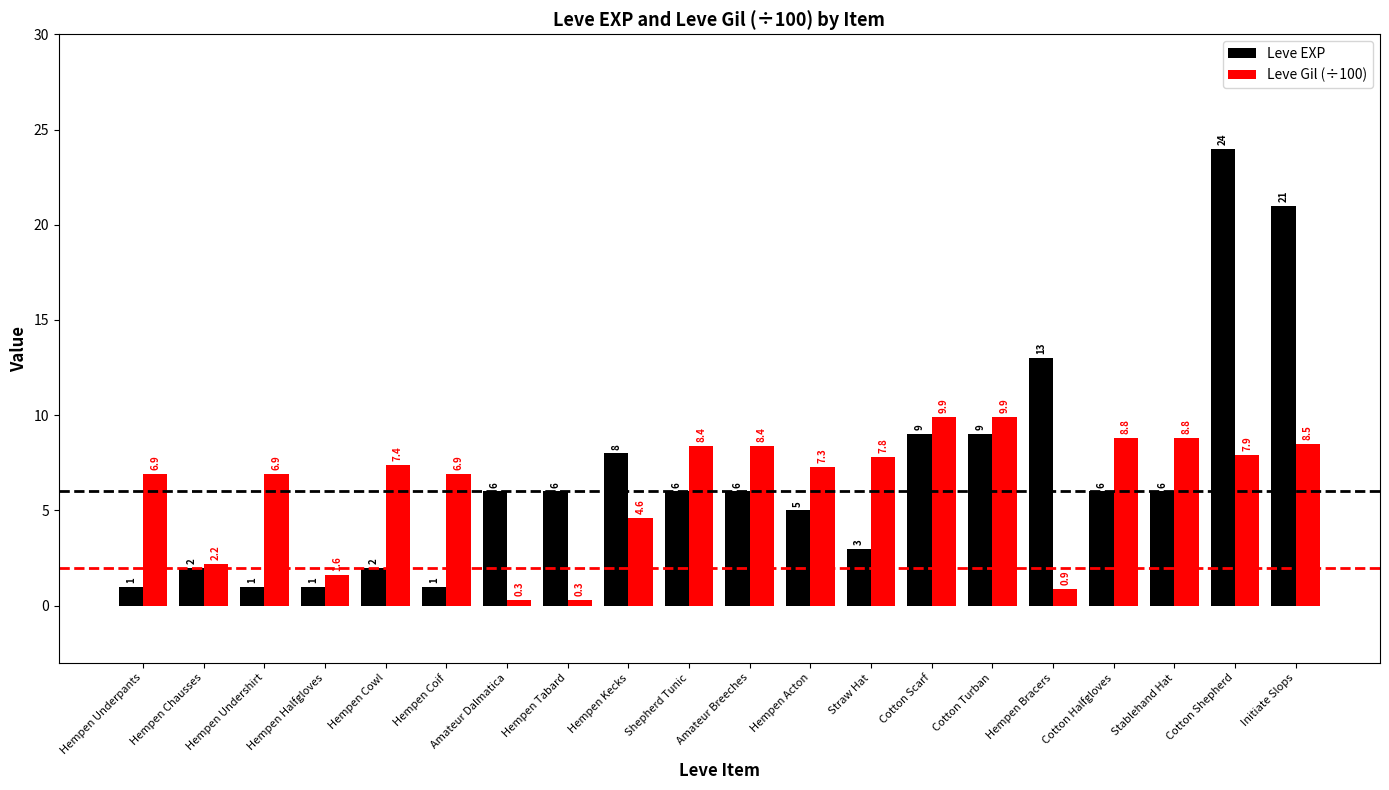

What is the label of the 15th bar from the left?

Cotton Turban